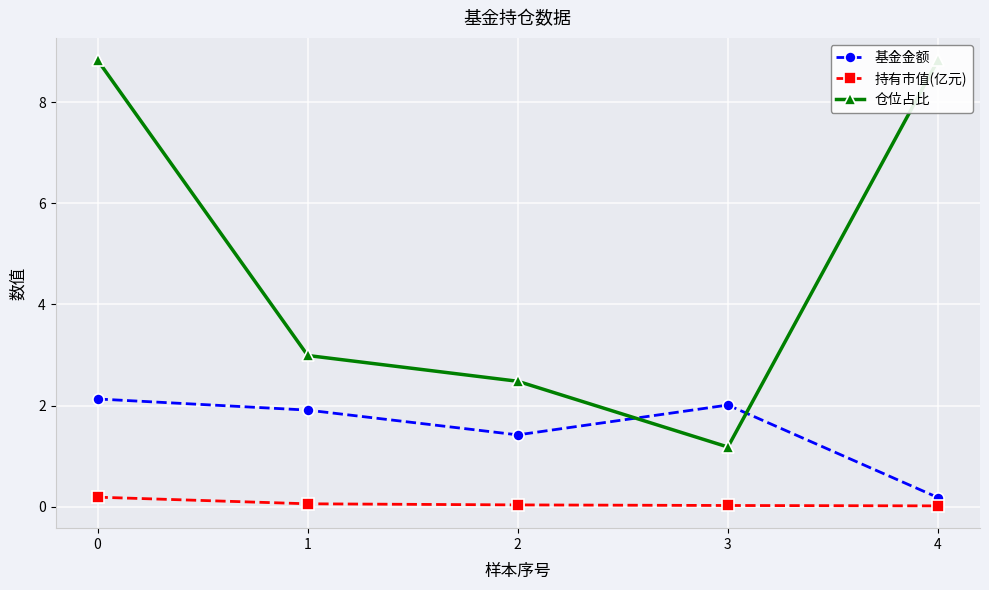

Is the value of 基金金额 at 4 greater than the value of 仓位占比 at 2?

No